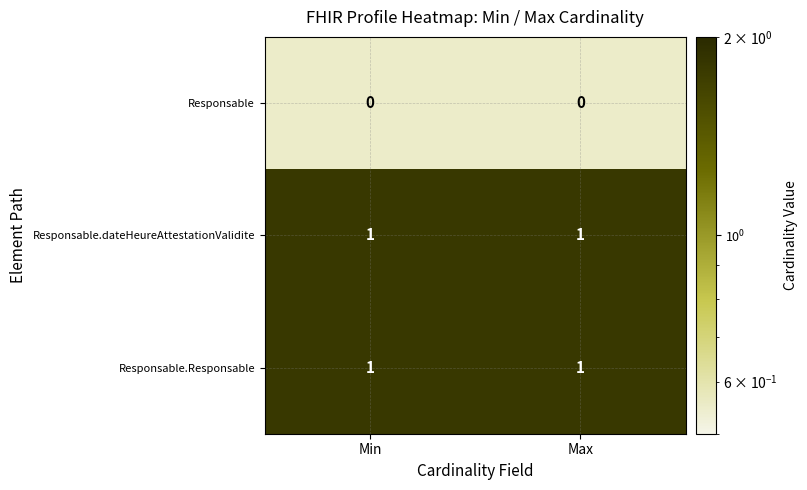

The value of Responsable.Responsable at Max is 0. True or false?

False